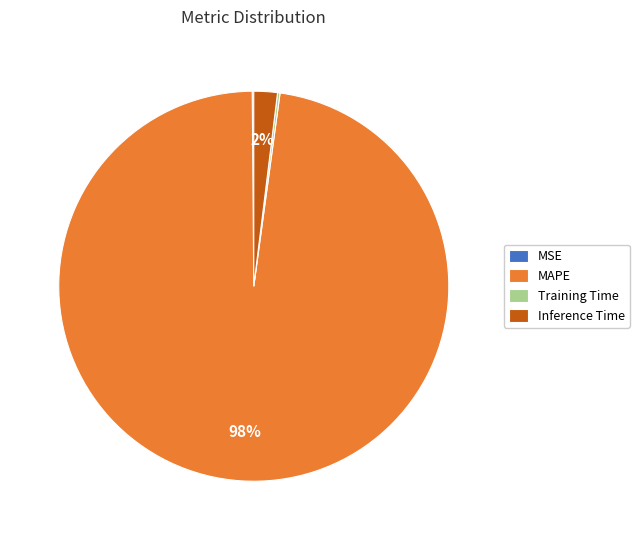

To the nearest percent, what is the difference between the largest and smallest slice percentages?

98%